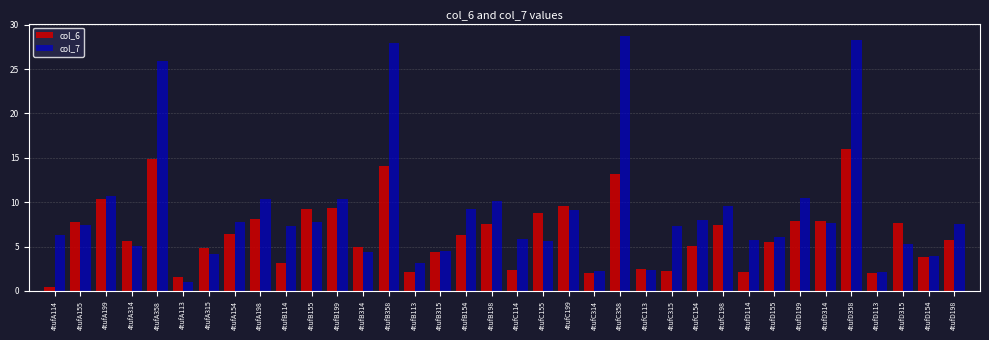

What is the spread (max minus min) of values at 4tufC315?

5.1